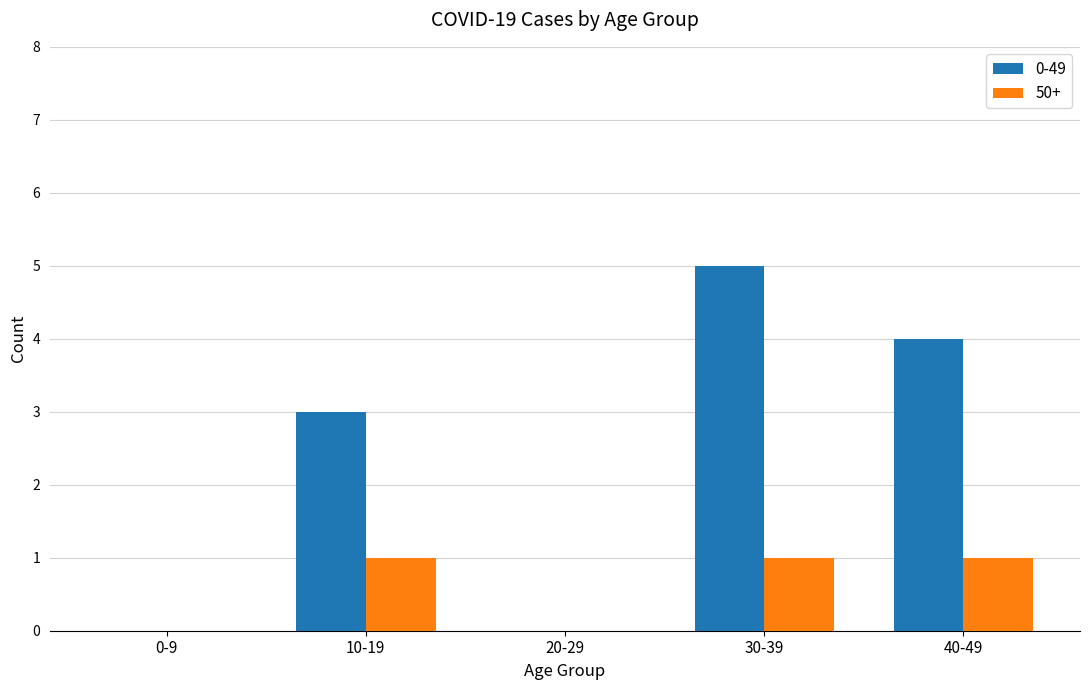

Which series changed the most between 30-39 and 40-49?

0-49